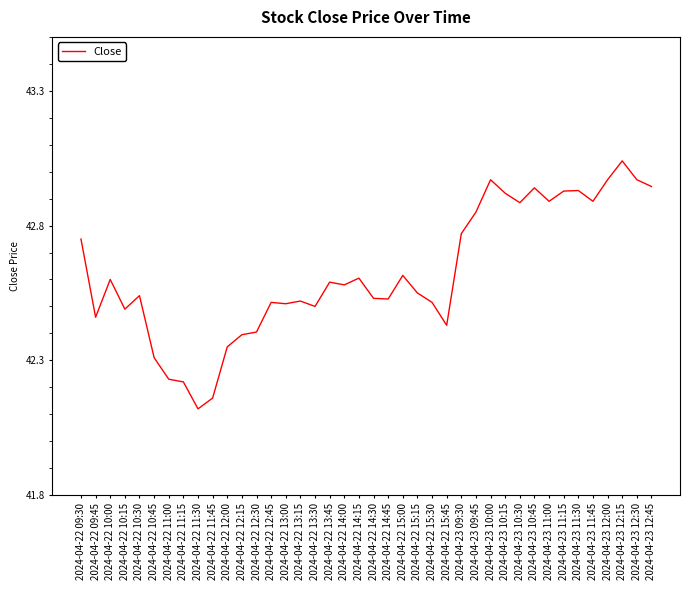

Which label corresponds to the smallest value in the chart?

2024-04-22 11:30